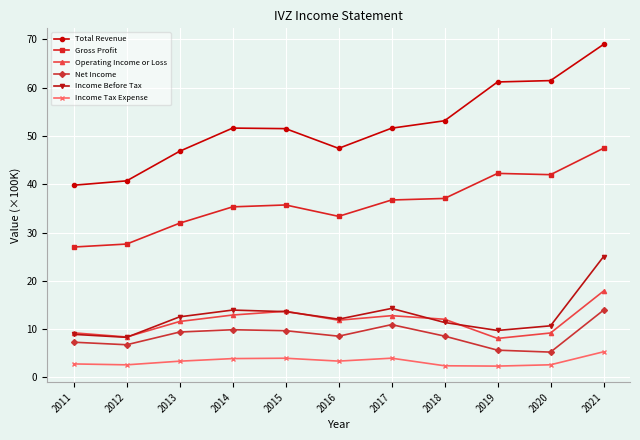

The value of Total Revenue at 2018 is 26.8. True or false?

False